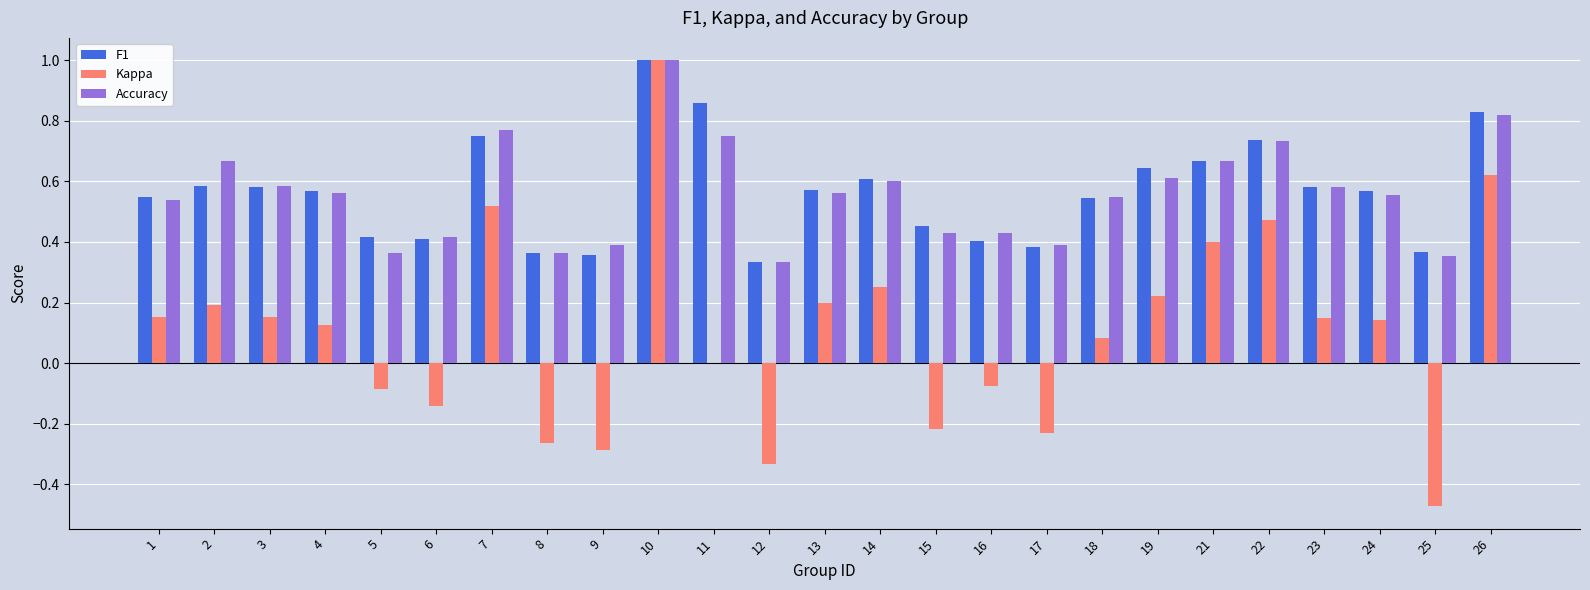

Where is Accuracy nearest to the value 0?

12